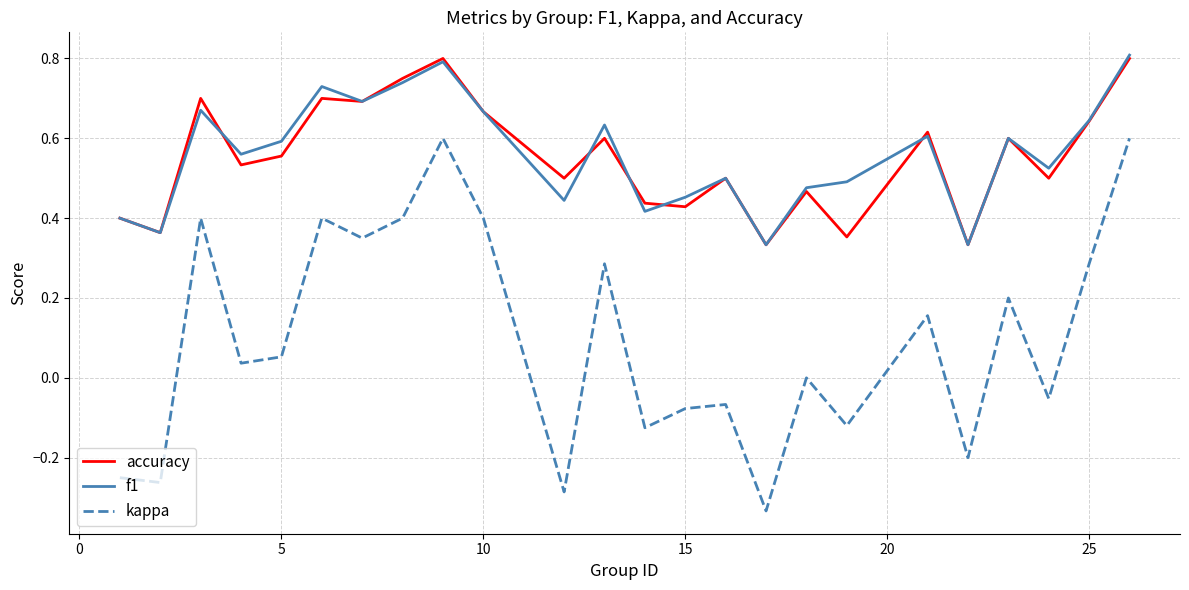

How many lines are shown in the chart?

3